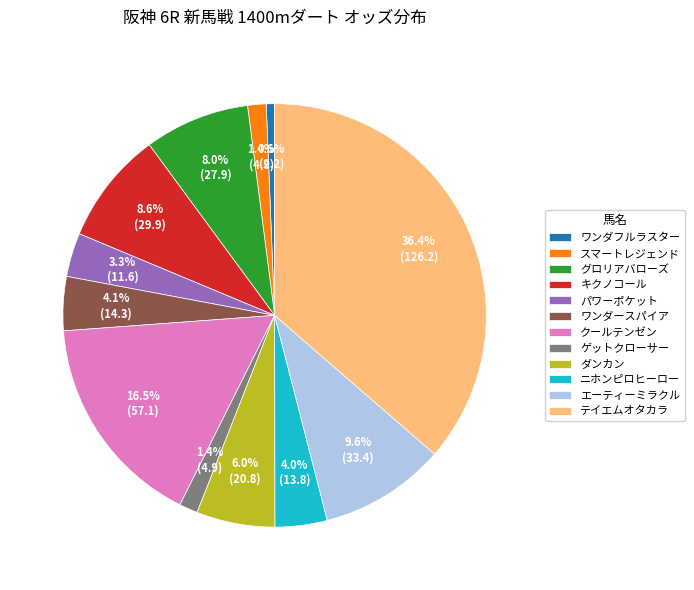

Does ゲットクローサー account for over 50% of the chart?

No